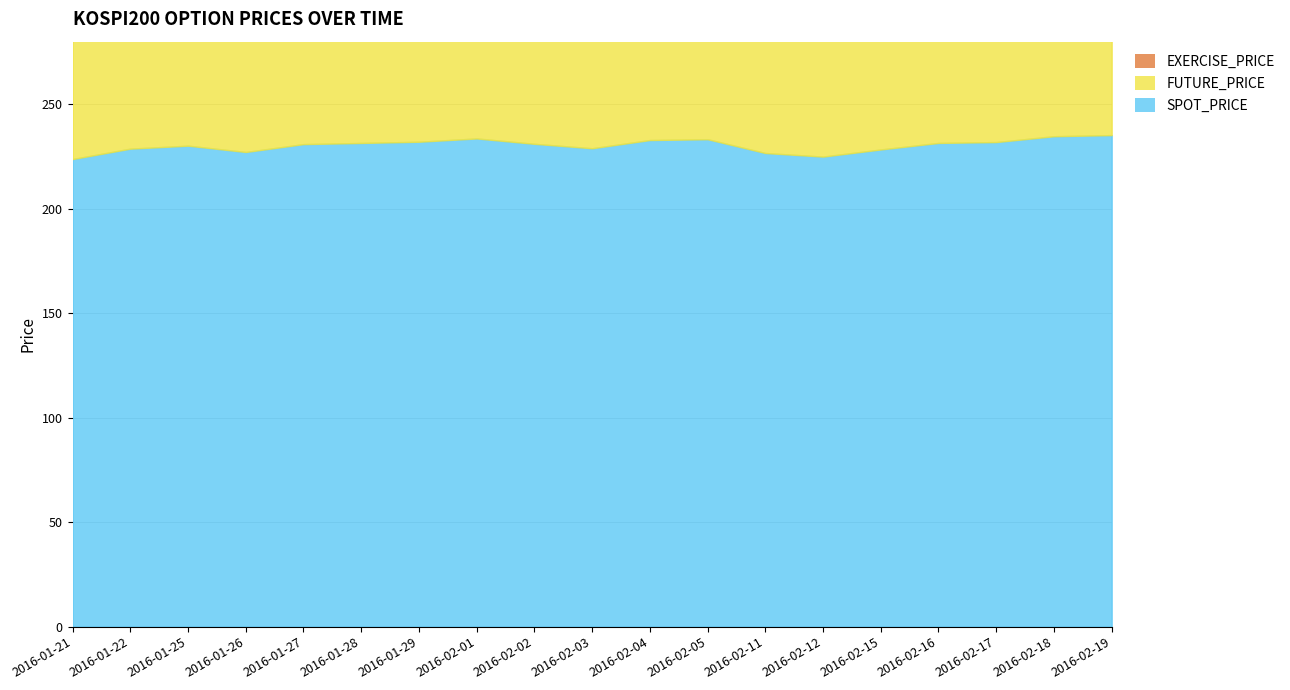

Which series changed the most between 2016-02-04 and 2016-02-17?

FUTURE_PRICE